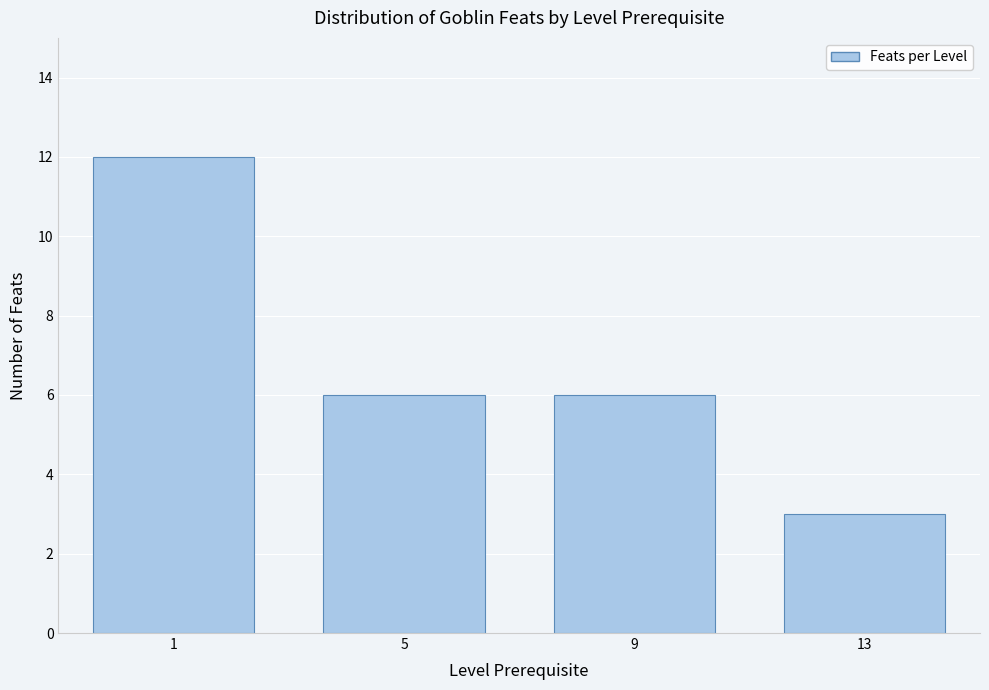

Reading left to right, list all the values displayed in this chart.

12	6	6	3